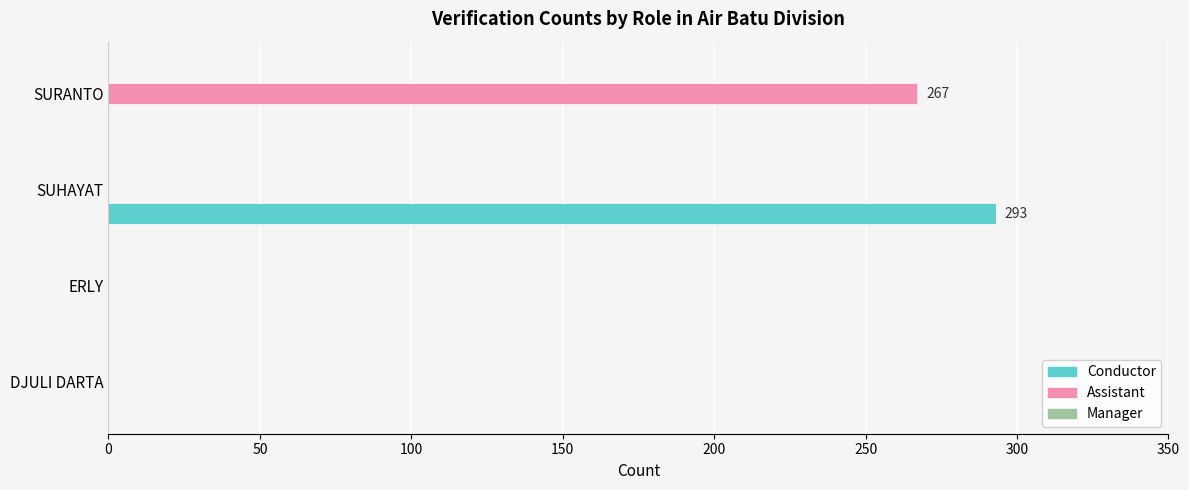

Count the number of categories in the chart.

4